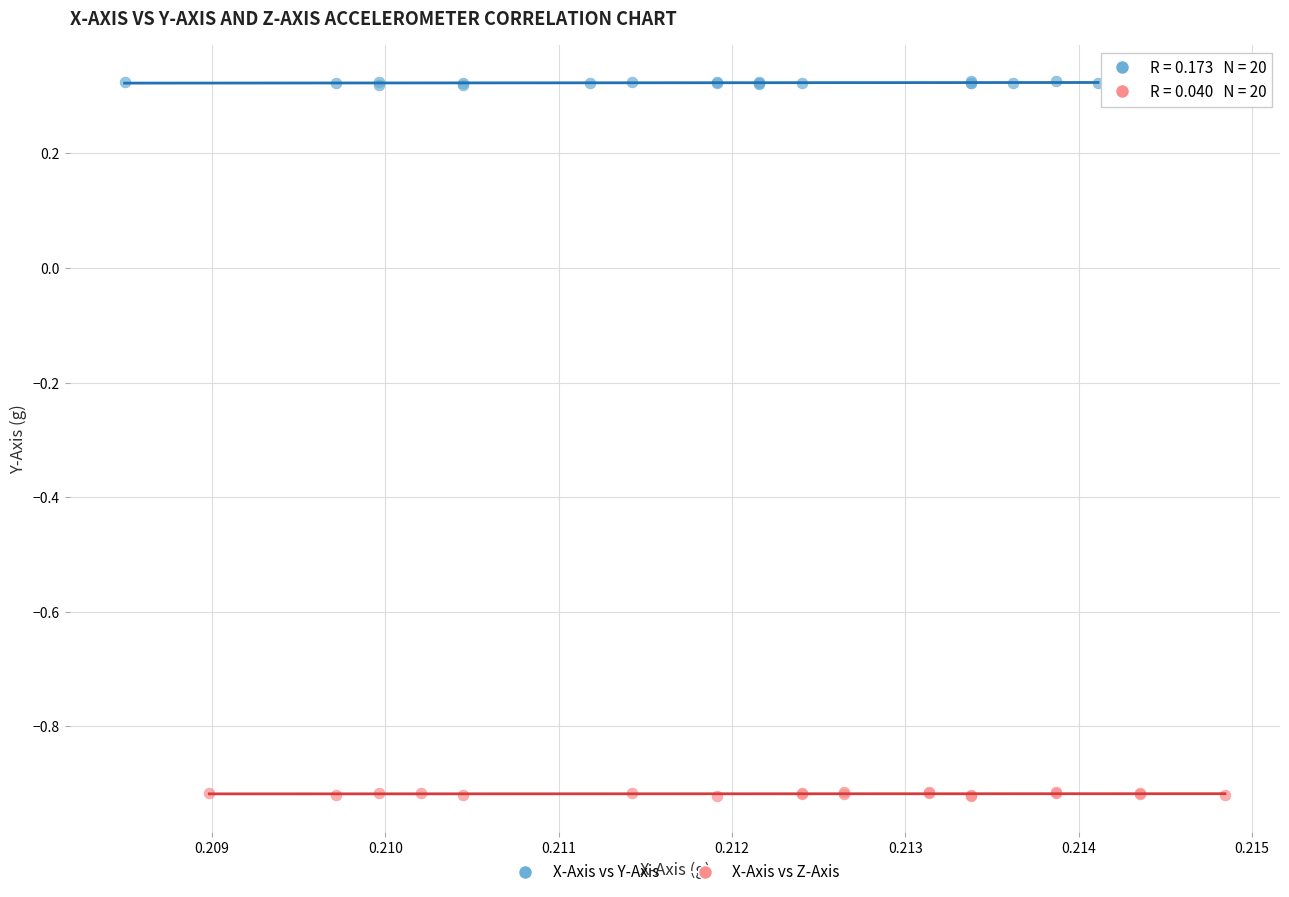

Which series contains the highest Y value?

X-Axis vs Y-Axis